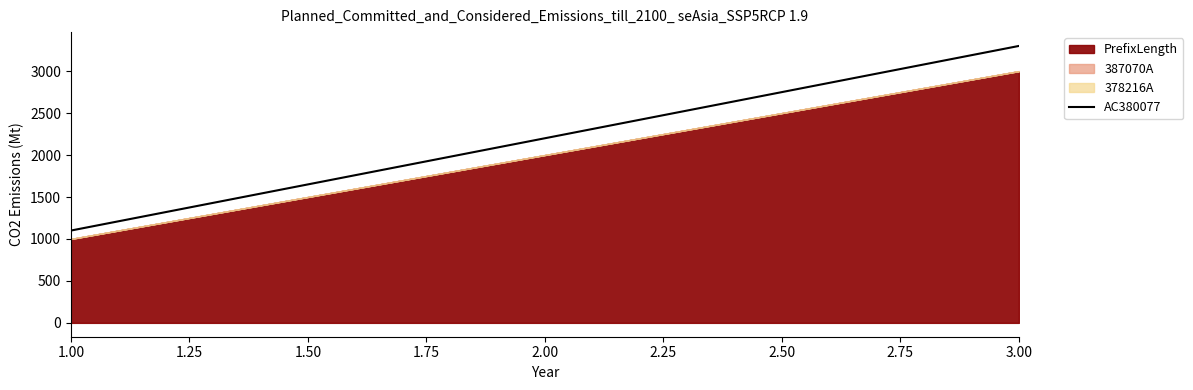

Does the chart display data point markers on the line(s)?

No